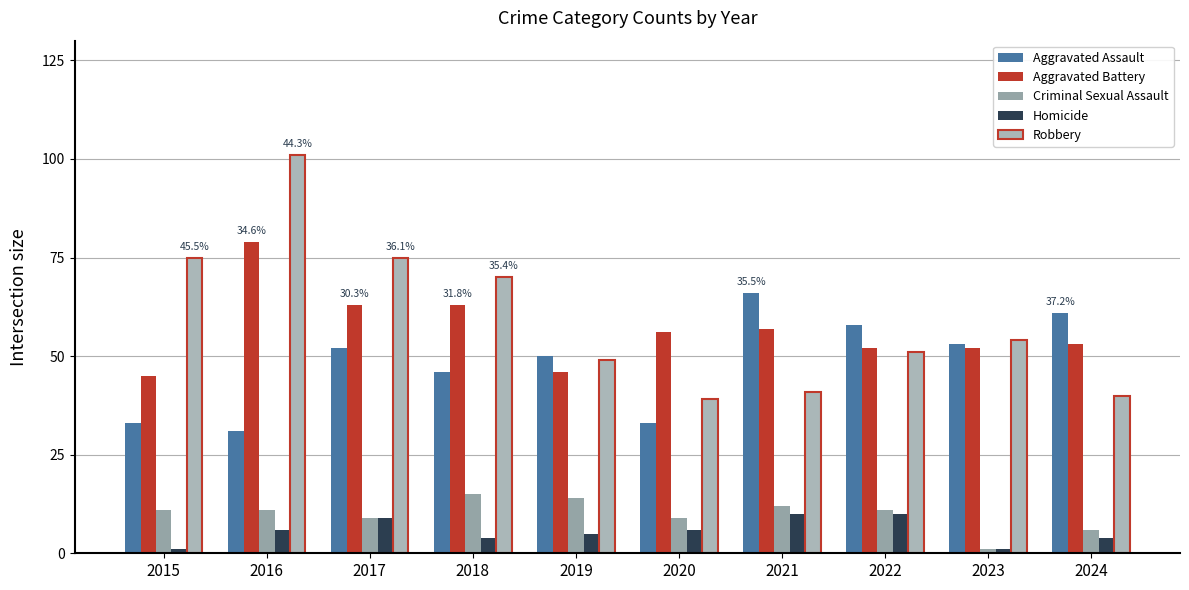

How many categories are shown in the chart?

10